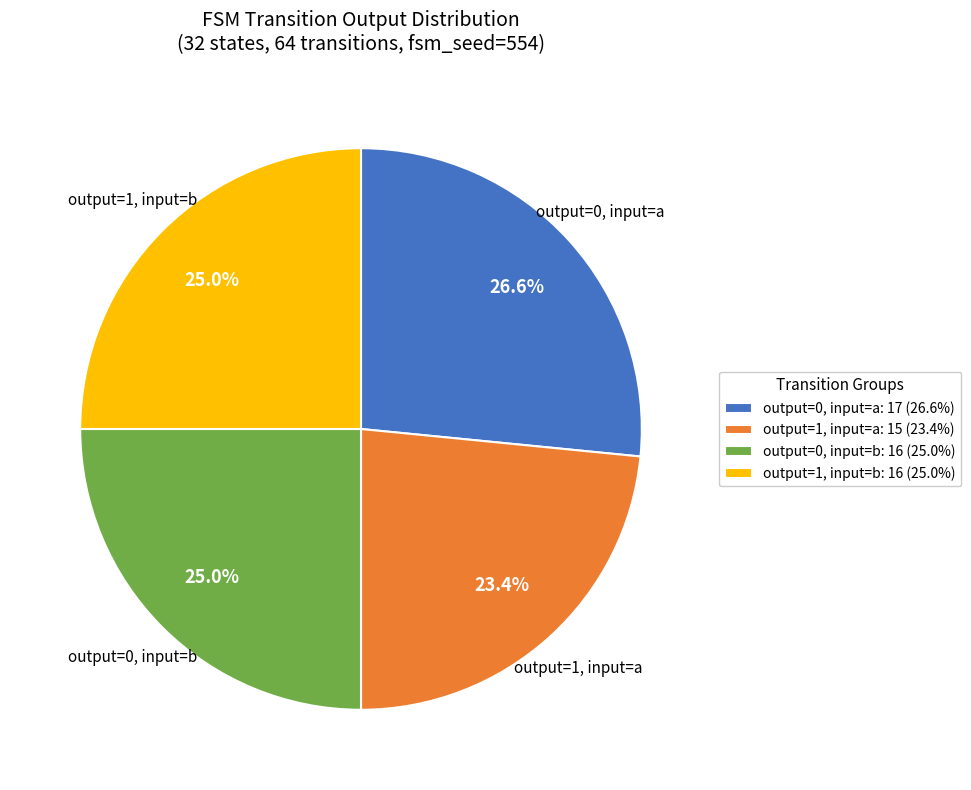

Which category has the biggest portion of the pie?

output=0, input=a